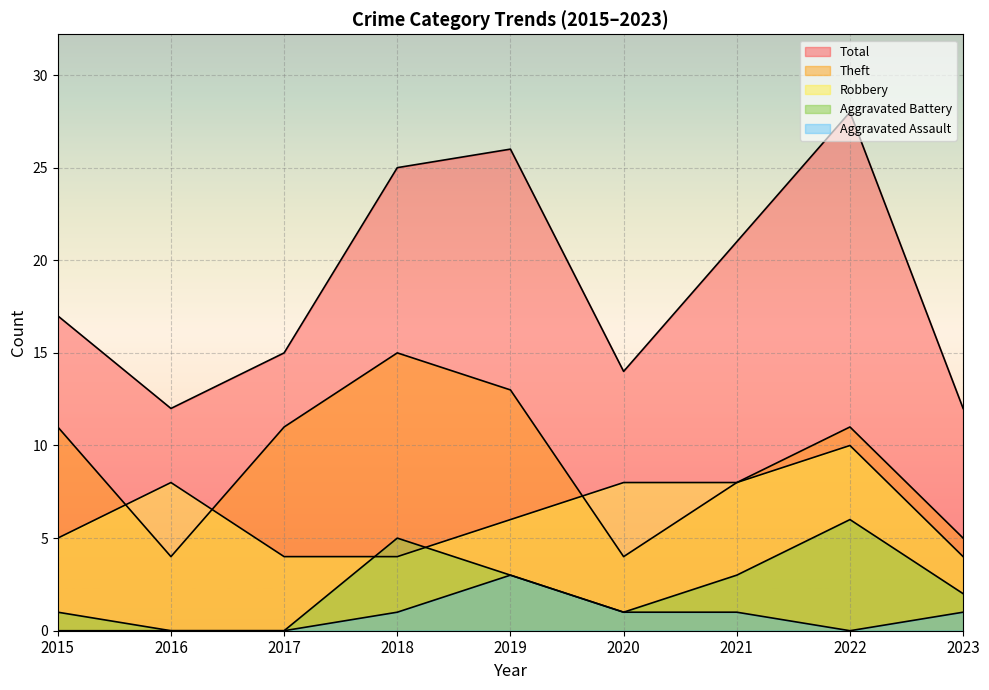

The value of Total at 2019 is 37. True or false?

False